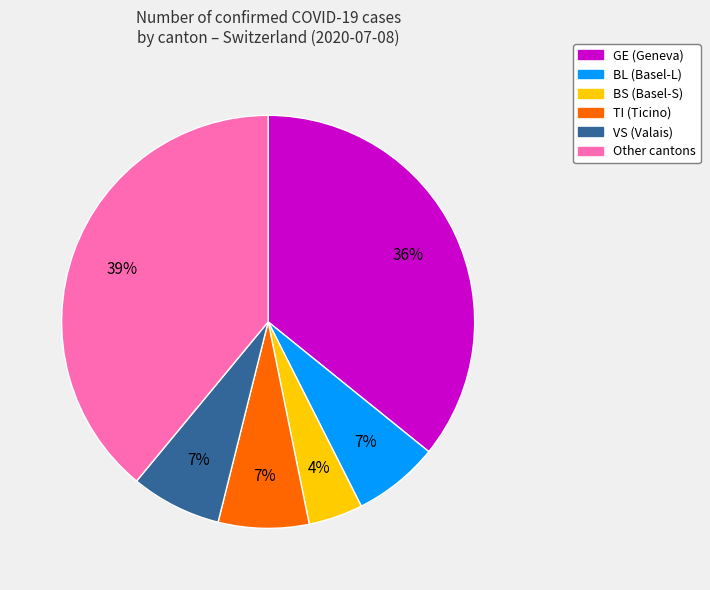

True or false: BL (Basel-L) accounts for 7% of the total.

True